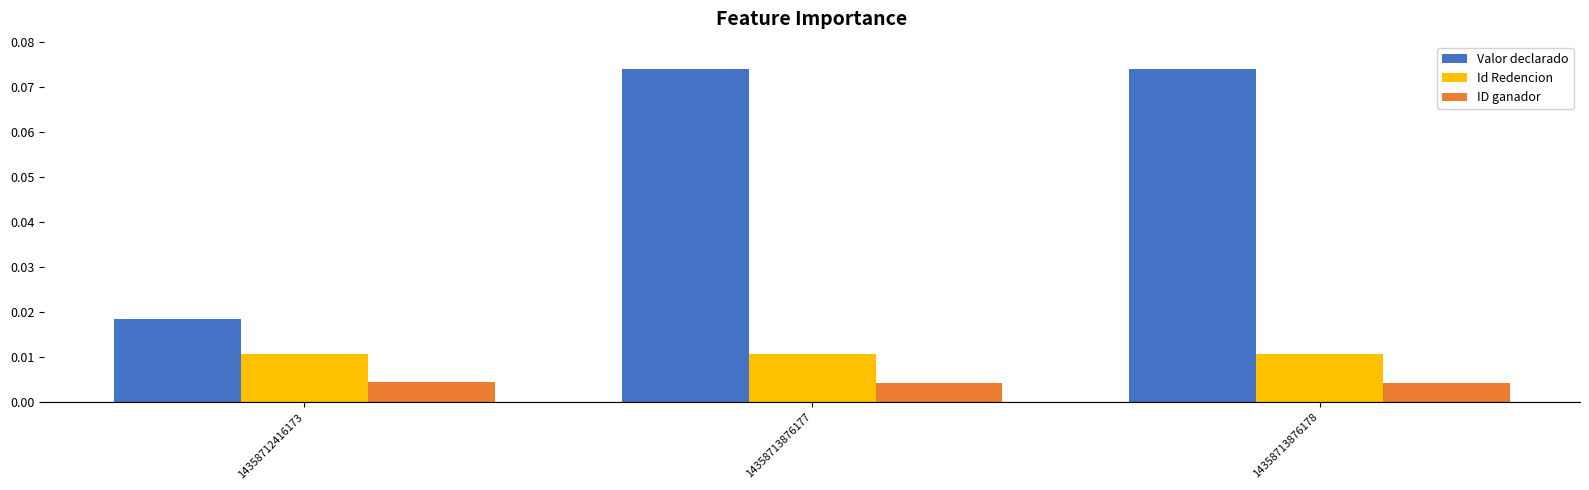

Rank the series by their maximum value, from lowest to highest.

ID ganador, Id Redencion, Valor declarado